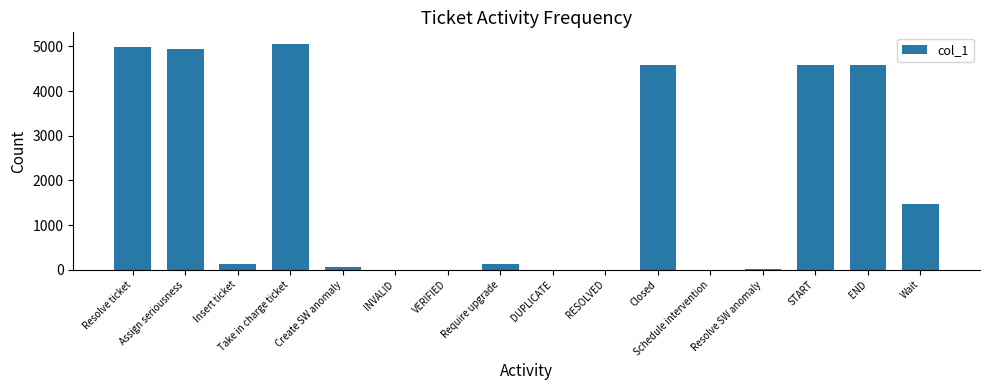

Is it true that the value at Assign seriousness is 4938?

True